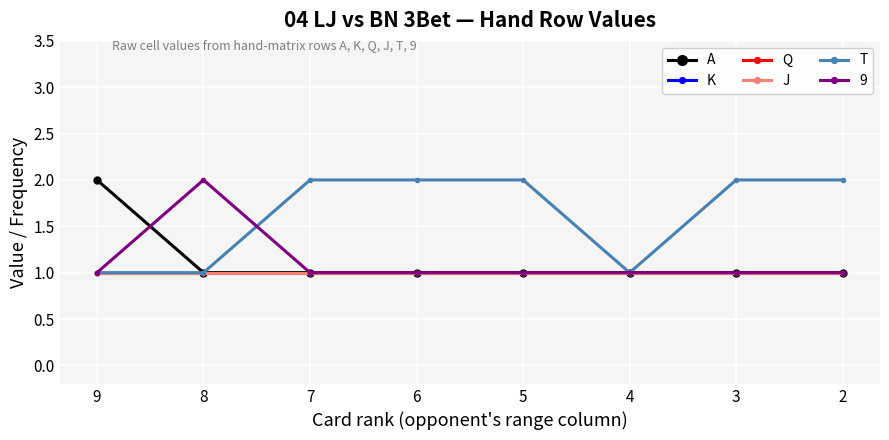

True or false: J has more than 1 points higher than both neighbors.

False